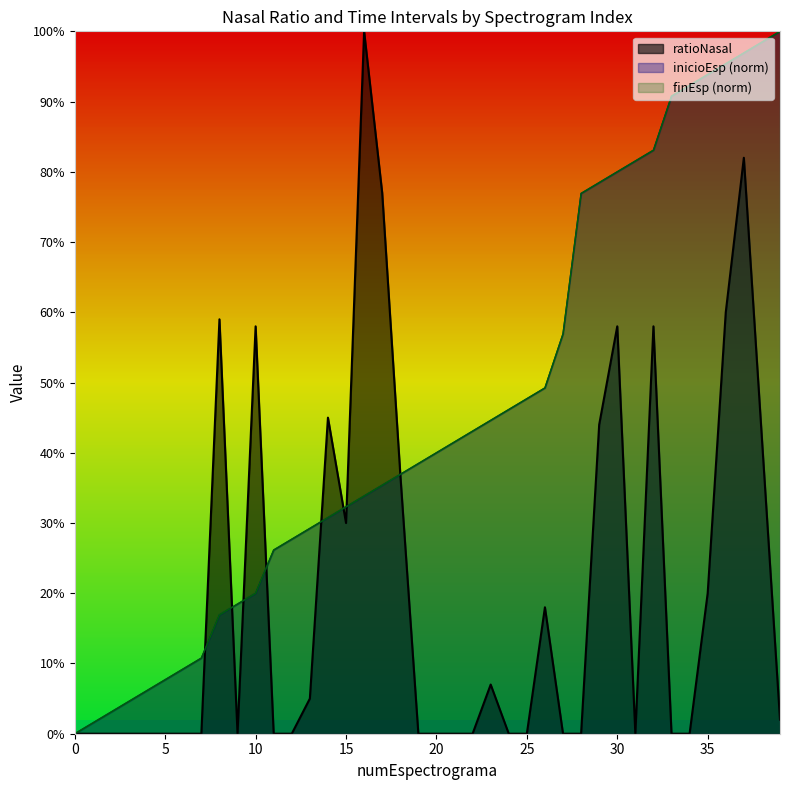

How many values in finEsp are above zero?

39